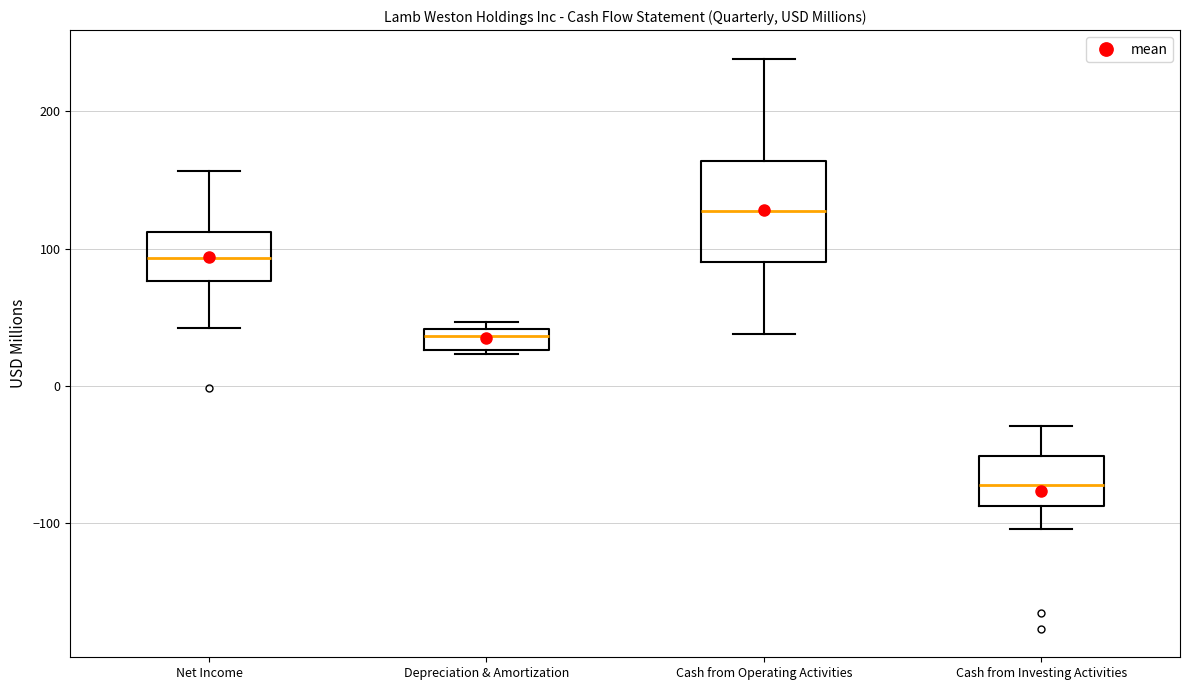

Which box's median line is the lowest?

Cash from Investing Activities